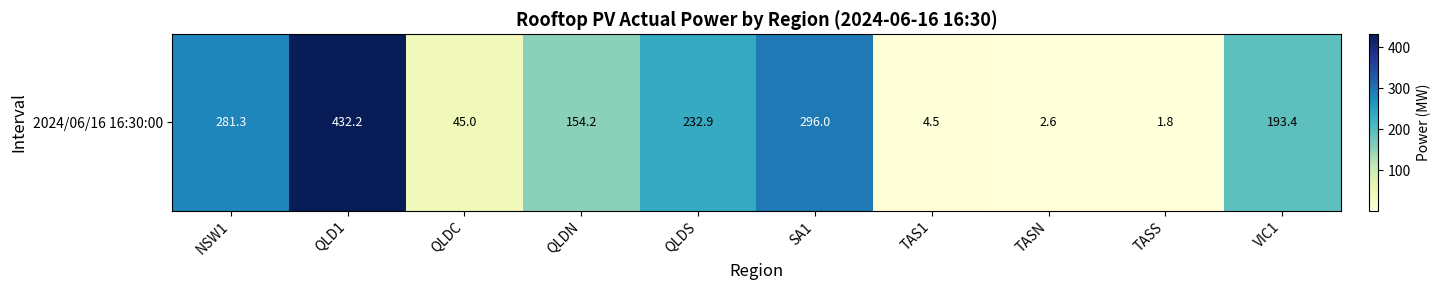

What is the difference between the values at QLD1 and QLDS?

199.3